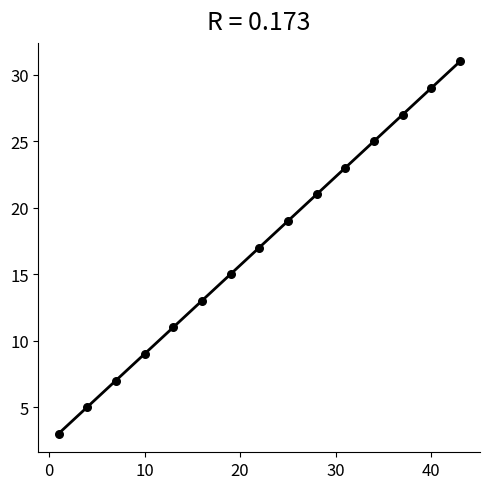

What is the range of Y values (max minus min)?

28